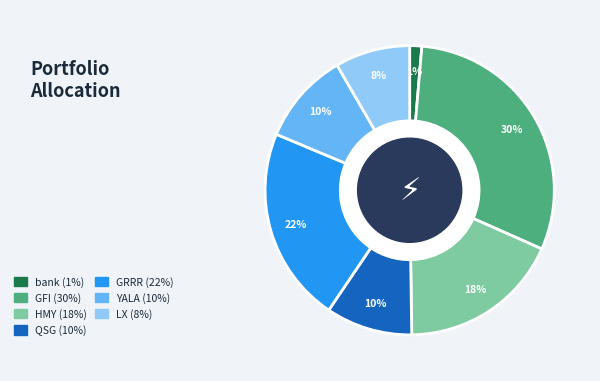

Which has a higher value, LX or QSG?

QSG